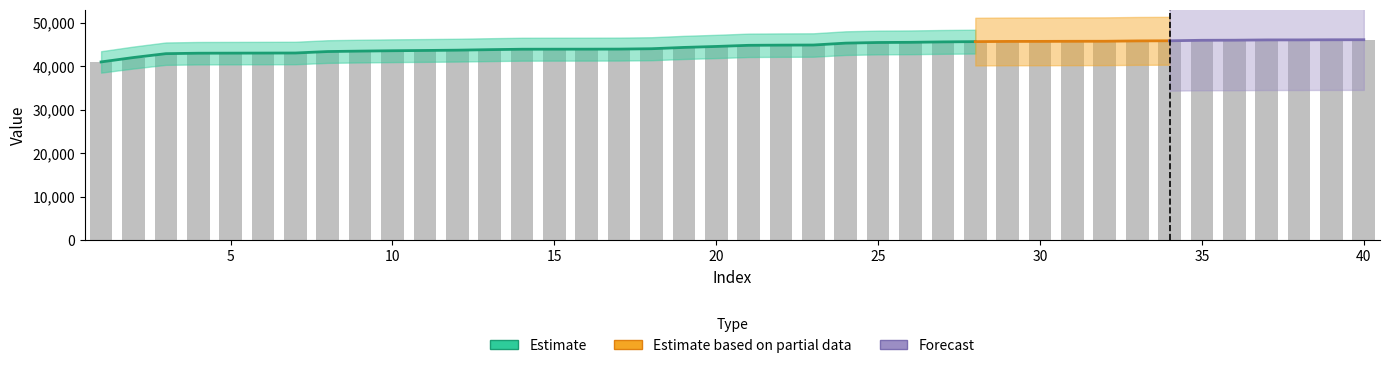

At which label does the data first exceed 44791?

22